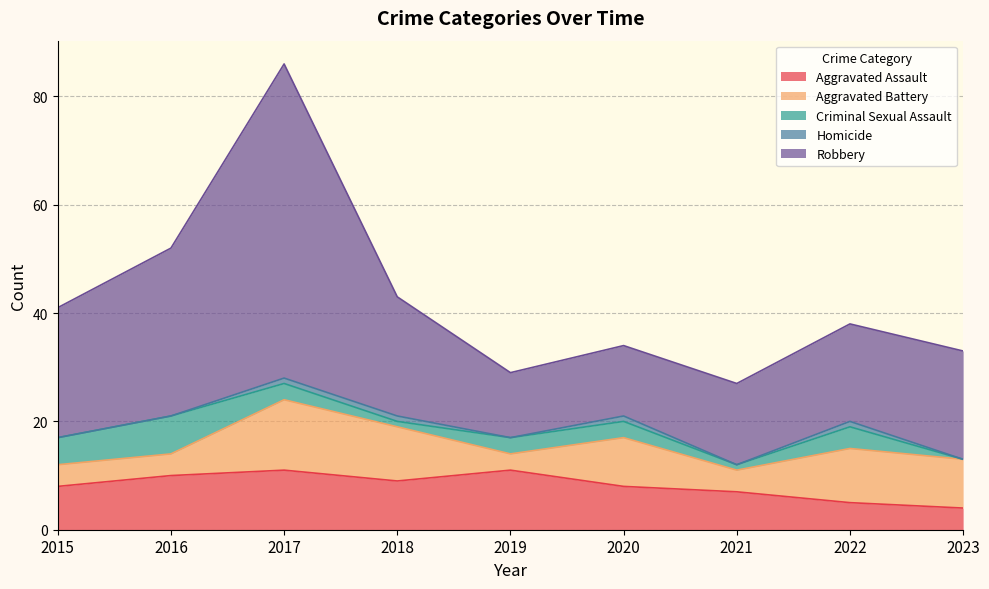

True or false: Aggravated Assault has a value of 4 at 2019.

False